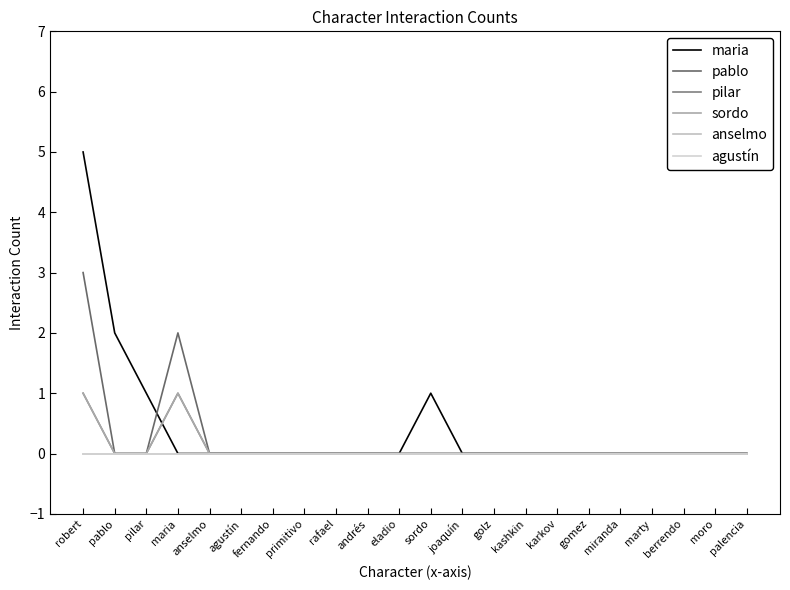

Does the chart have visible grid lines?

No